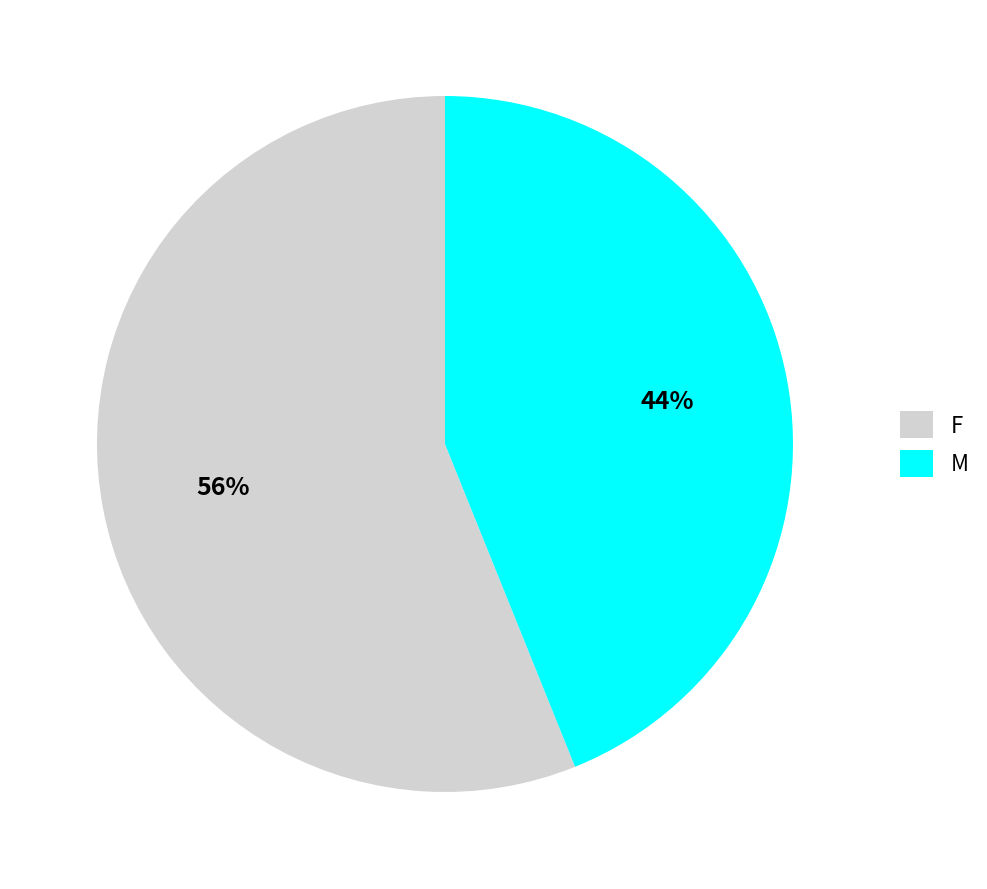

What is the smallest slice in the pie chart?

M